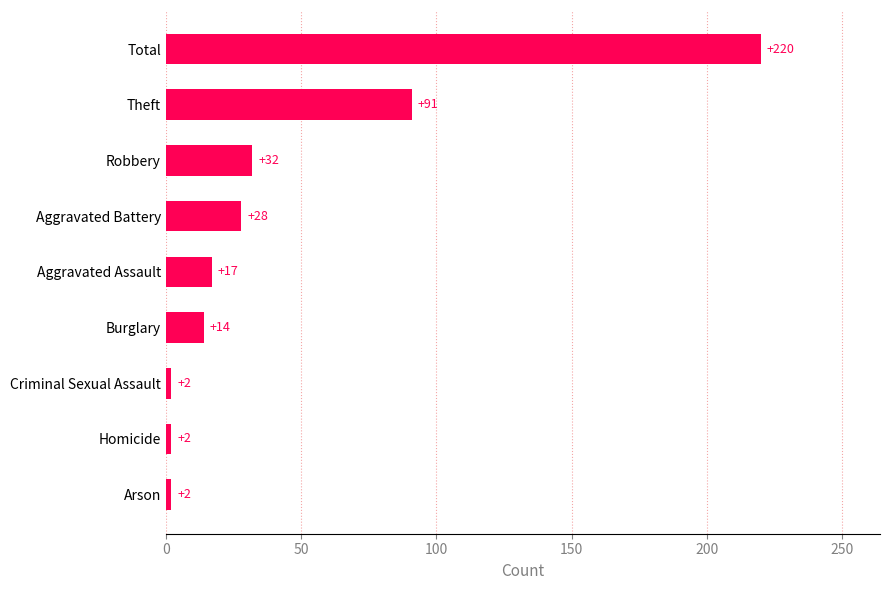

What is the sum of all values?

408